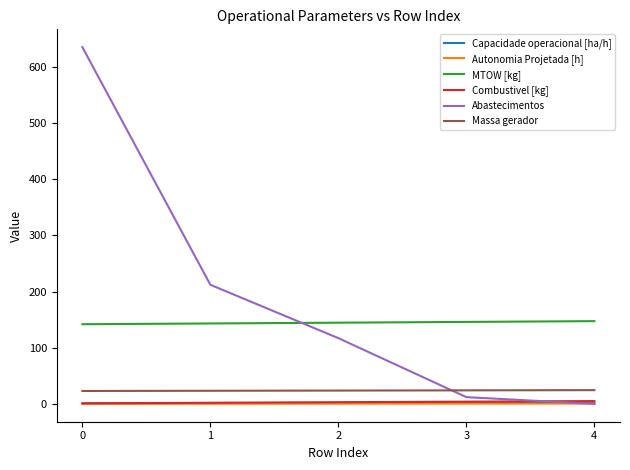

True or false: Capacidade operacional [ha/h] and Massa gerador intersect in this chart.

False